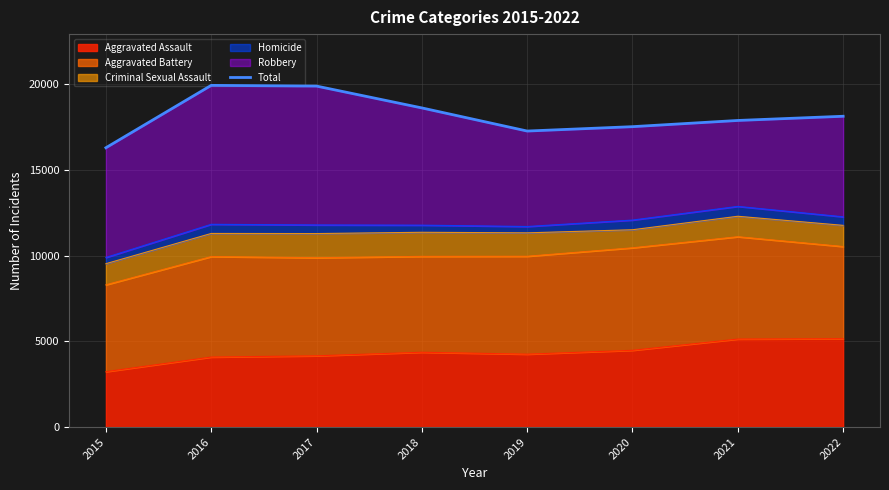

How many points are higher than both their immediate neighbors (excluding endpoints)?

1